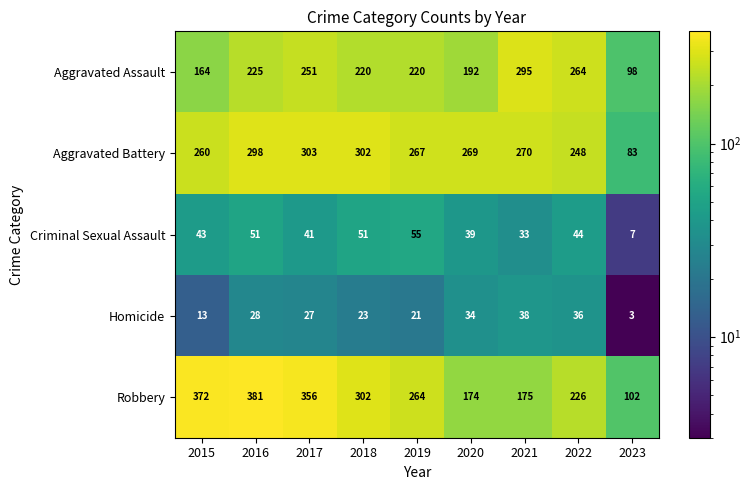

What is the approximate value of Aggravated Battery at 2015, to the nearest 10?

260